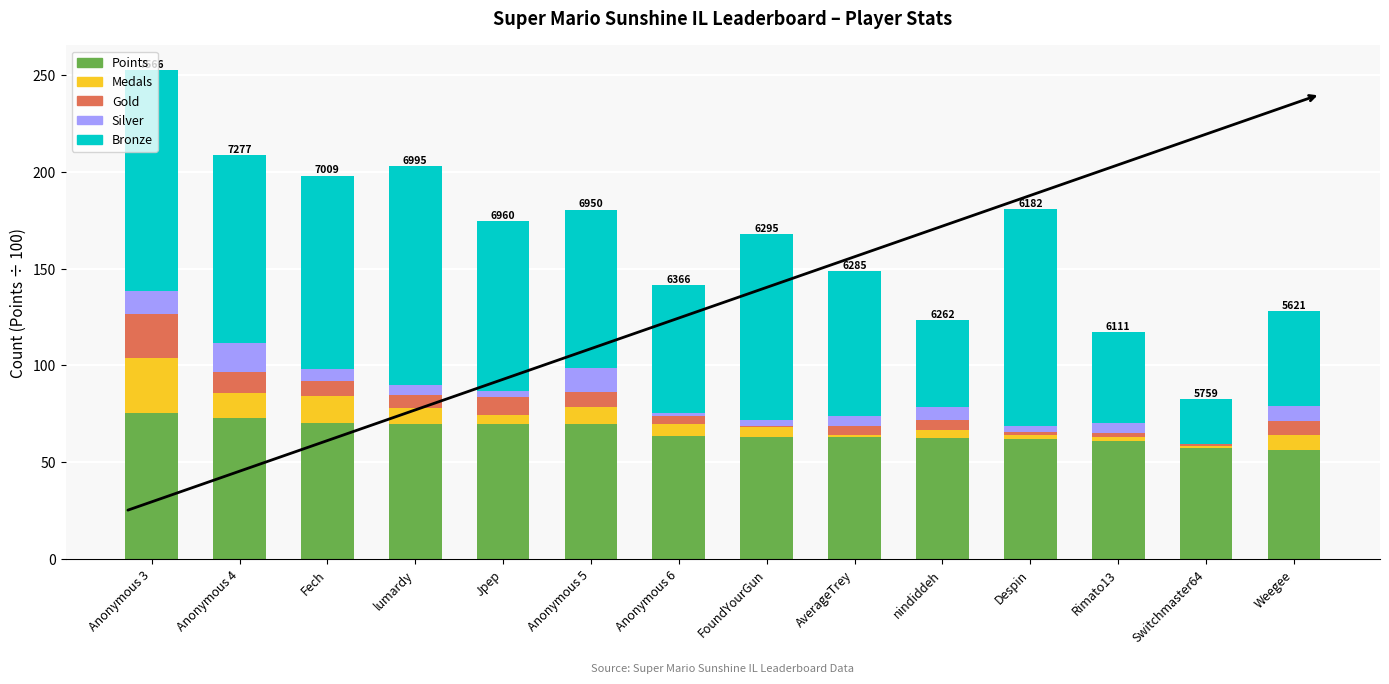

At which category is the sum across all series the highest?

Anonymous 3